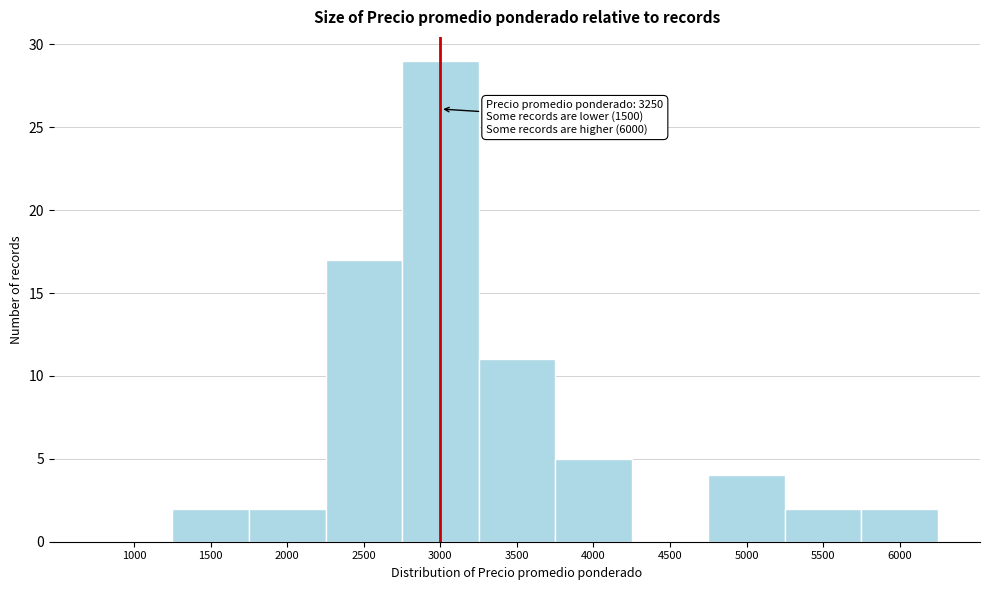

Reading left to right, transcribe all the data shown in this chart.

1000=0	1500=2	2000=2	2500=17	3000=29	3500=11	4000=5	4500=0	5000=4	5500=2	6000=2